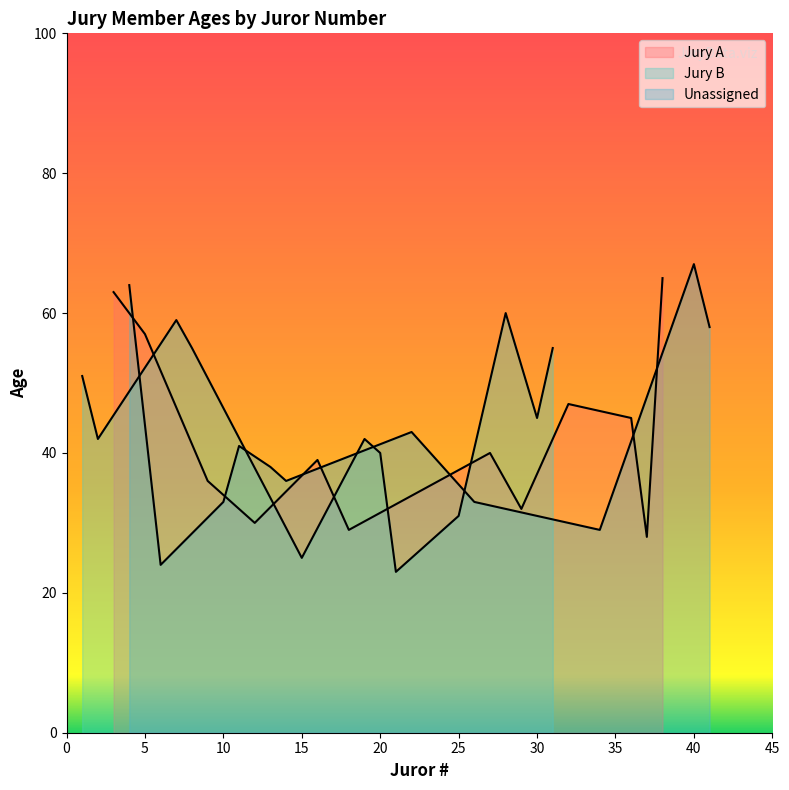

How many categories are shown in the chart?

12